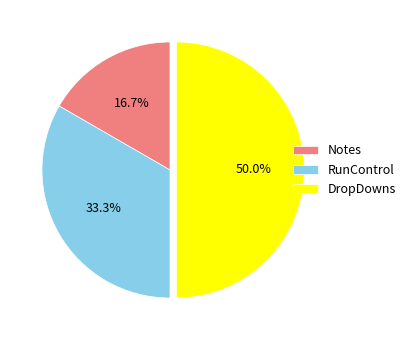

To the nearest percent, what percentage of the pie is DropDowns?

50%